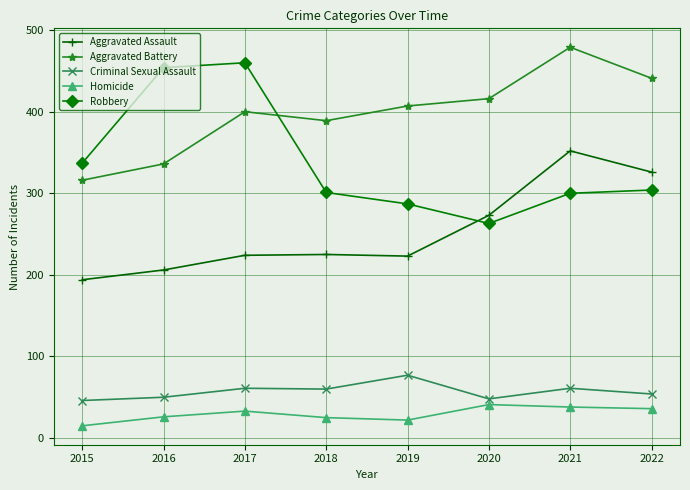

Is this an area chart (filled region under the line)?

No